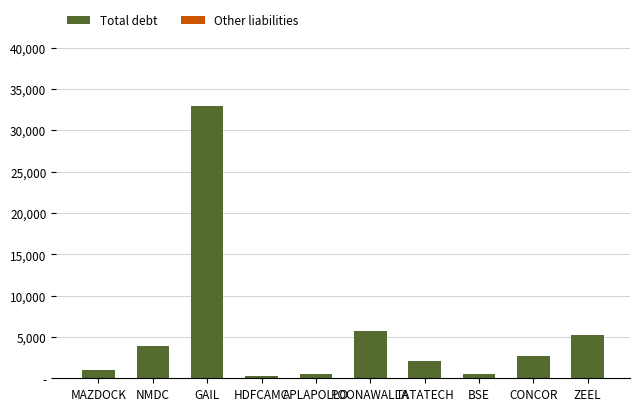

At which label is Total debt closest to 16626531?

POONAWALLA